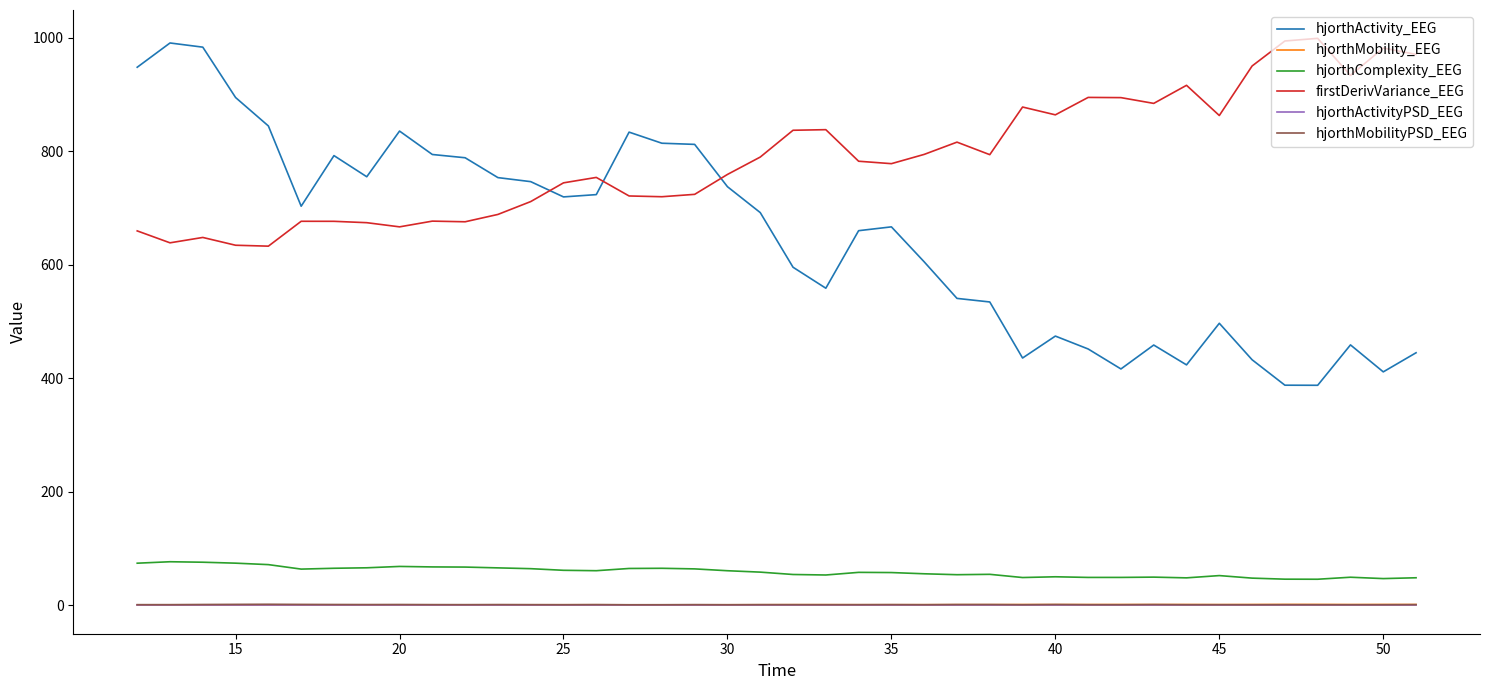

What is the maximum value shown in the chart?

998.6